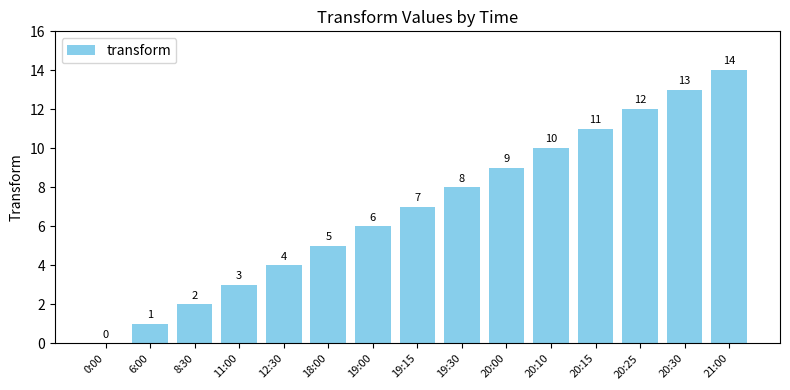

True or false: the data shows 8 at 18:00.

False